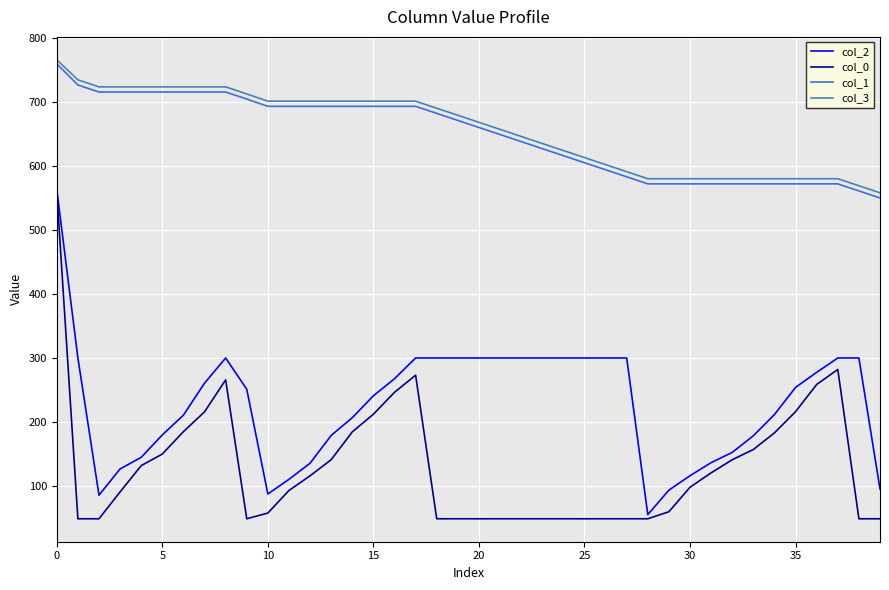

What is the greatest value displayed?

765.5